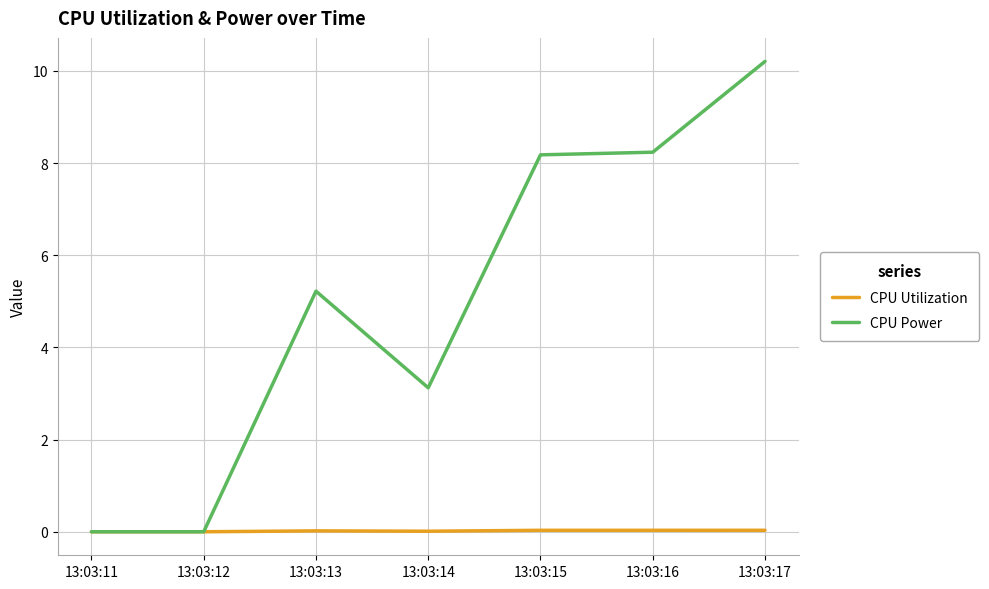

Rank the series by their average value, from highest to lowest.

CPU Power, CPU Utilization